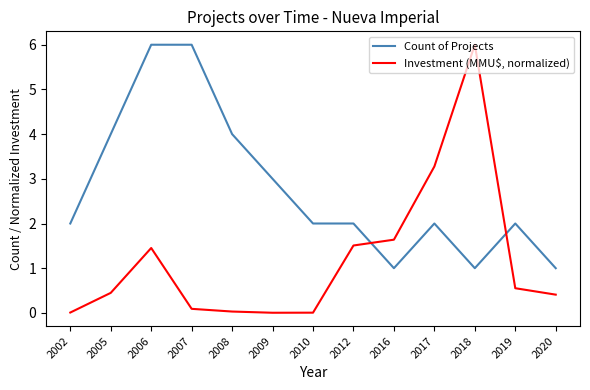

Which series has the largest range (max minus min)?

Investment (MMU$, normalized)